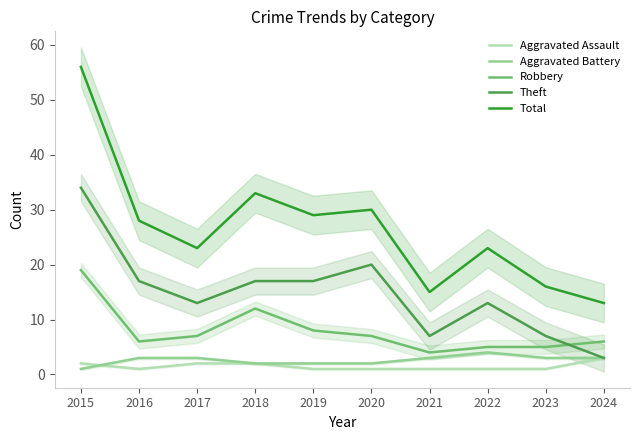

Which series has the widest spread of values?

Total